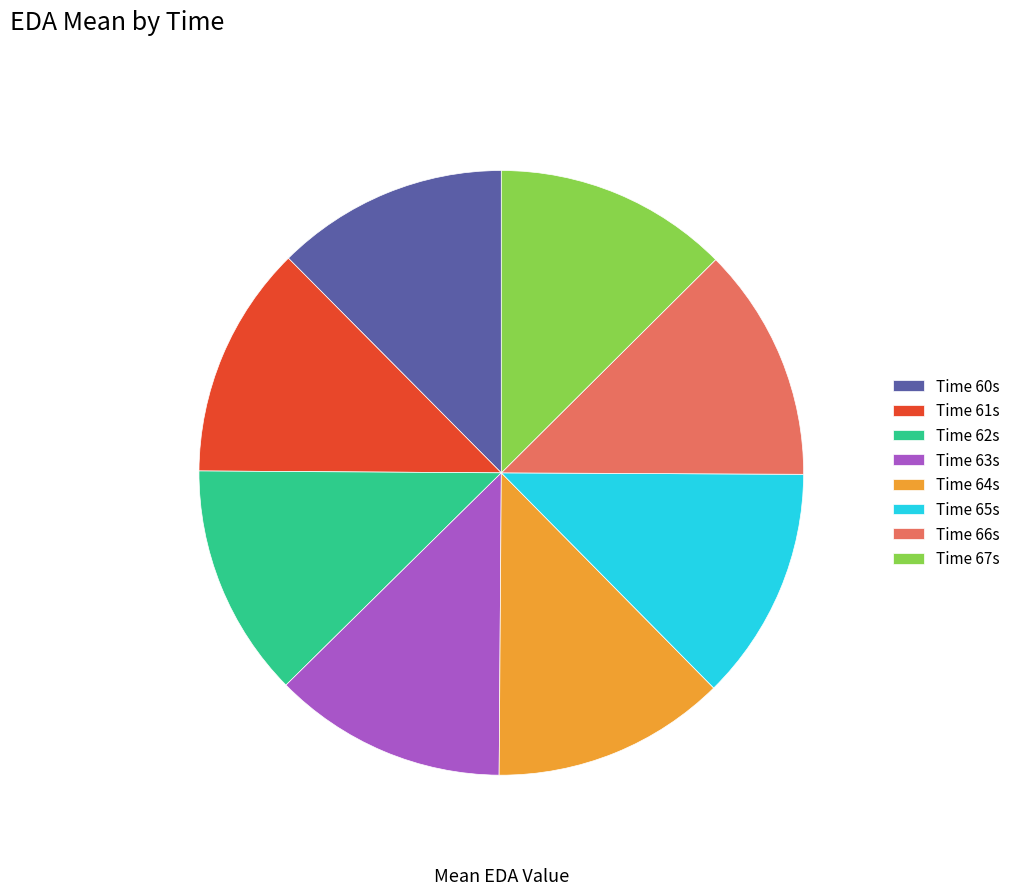

How many slices are in this pie chart?

8